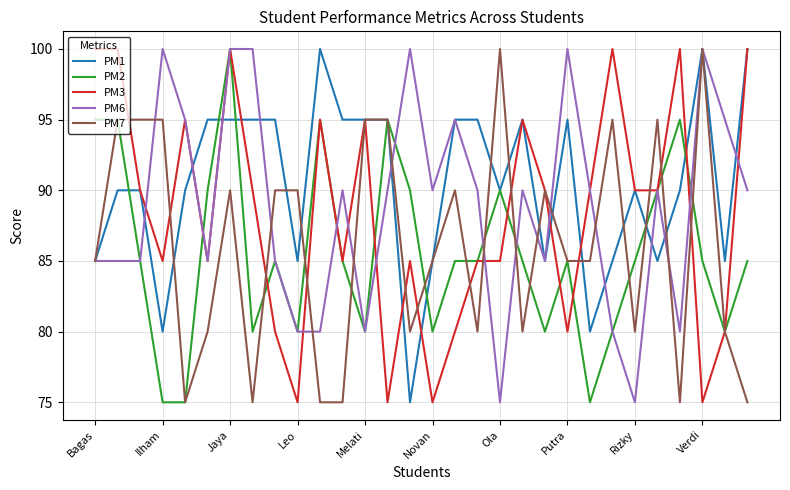

True or false: PM3 has more than 1 interior local peaks.

True